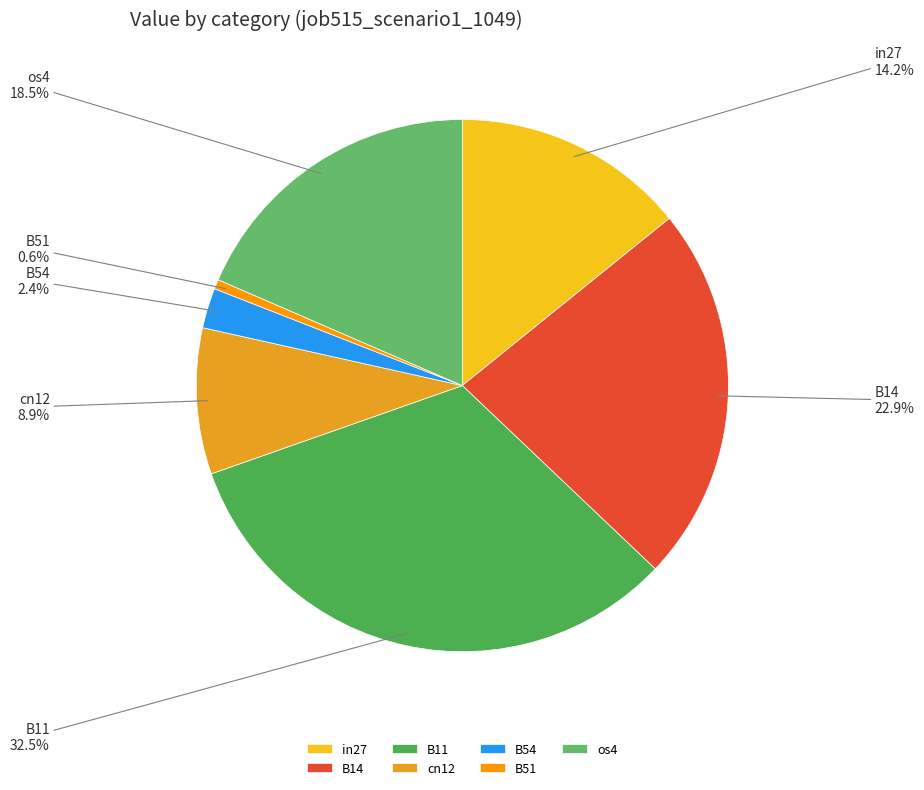

Rank the categories by value from highest to lowest.

B11, B14, os4, in27, cn12, B54, B51